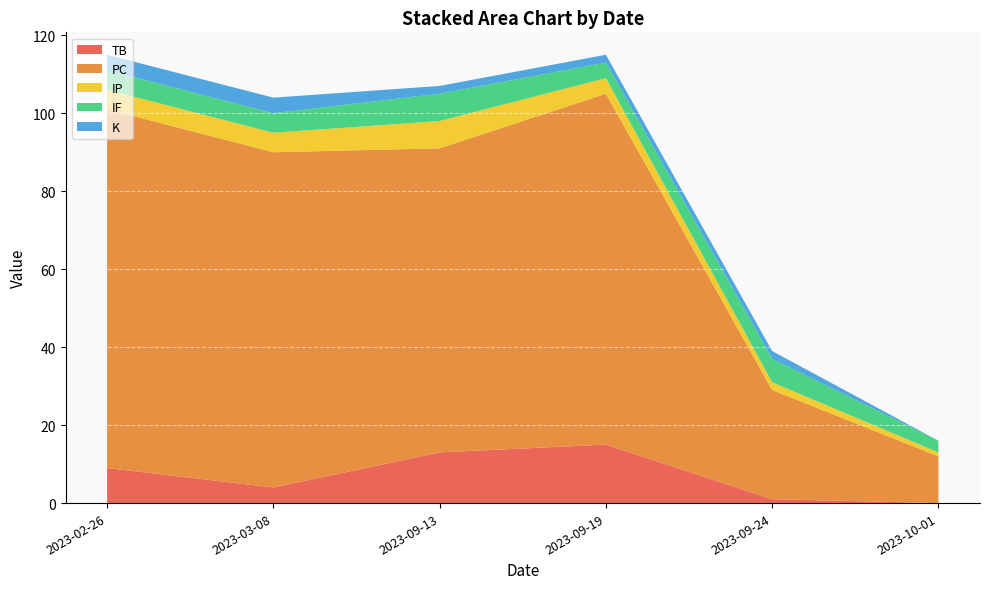

Reading right to left, extract all data points from this chart.

TB: 0	1	15	13	4	9
PC: 12	28	90	78	86	92
IP: 1	2	4	7	5	5
IF: 3	6	4	7	5	5
K: 0	2	2	2	4	4